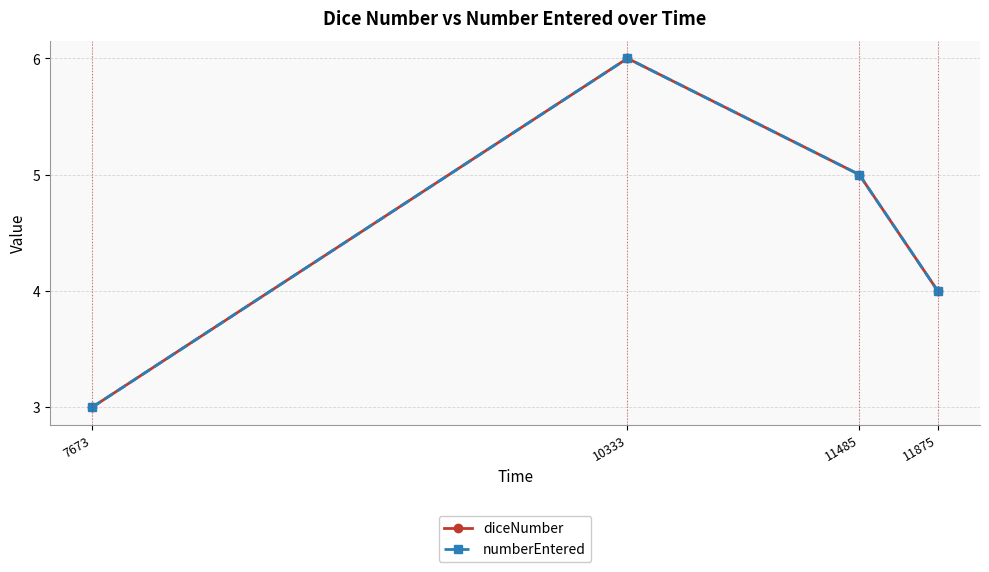

What is the value of the numberEntered point at the 4th from the left?

4